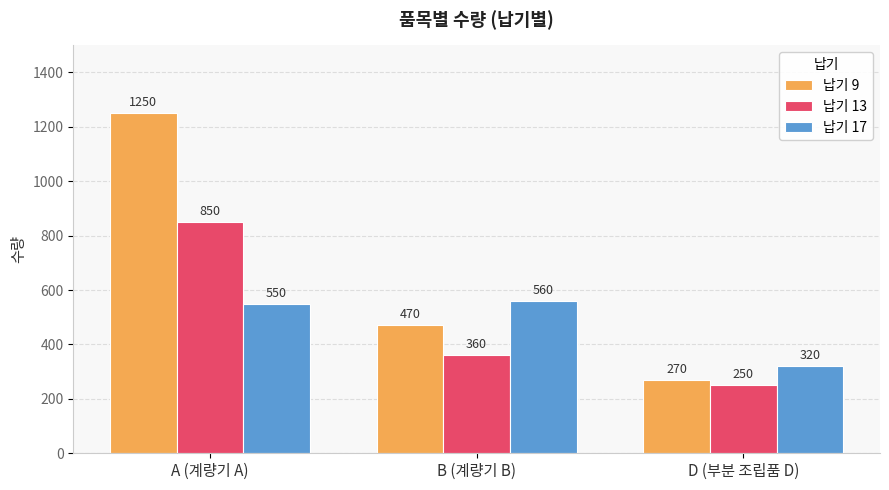

List the labels in order of 납기 17 value, largest first.

B (계량기 B), A (계량기 A), D (부분 조립품 D)